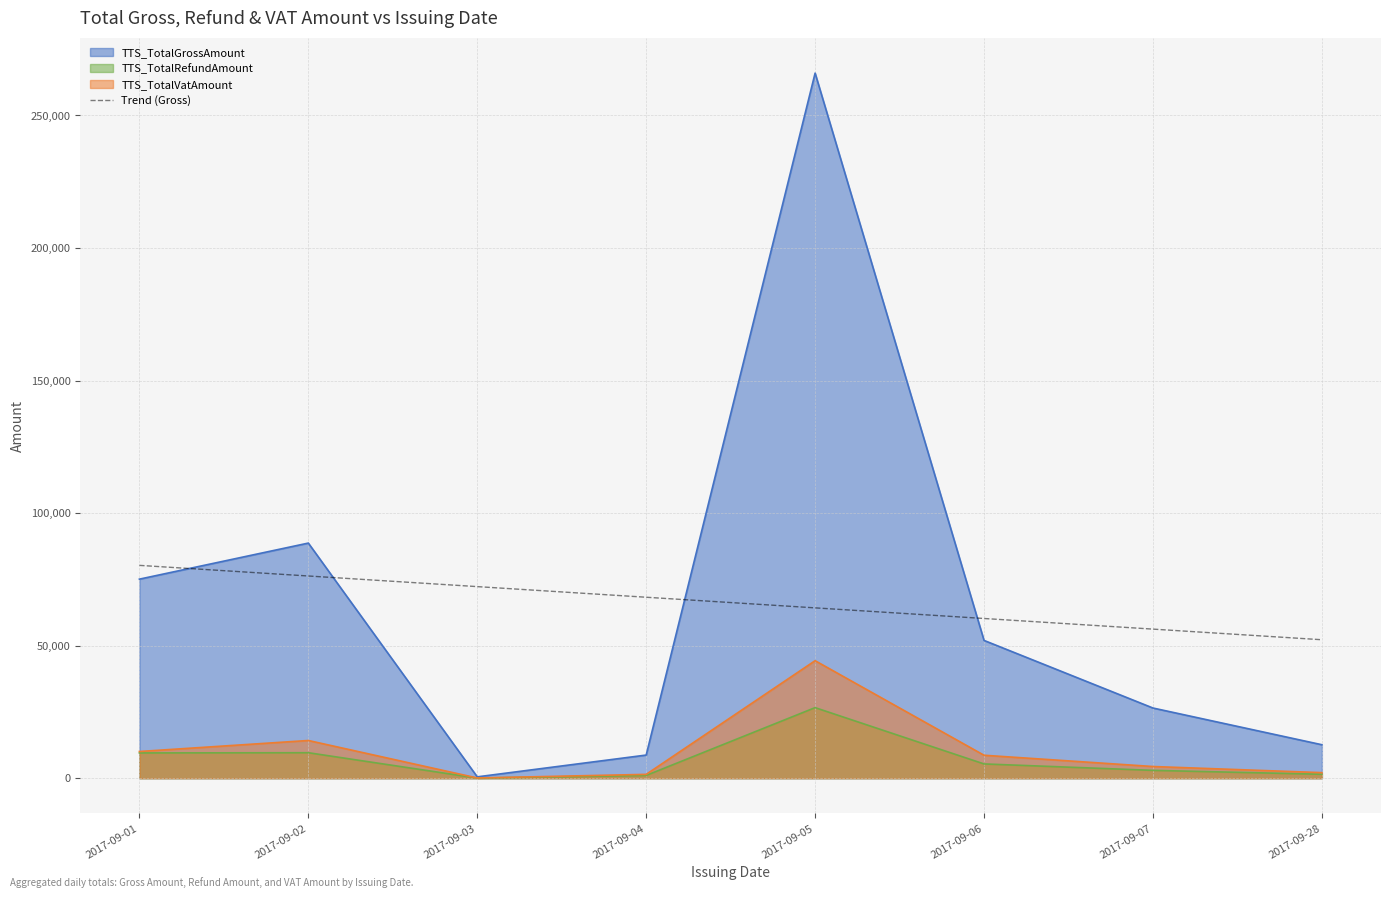

Rank the series by their maximum value, from lowest to highest.

TTS_TotalRefundAmount, TTS_TotalVatAmount, Trend (Gross), TTS_TotalGrossAmount